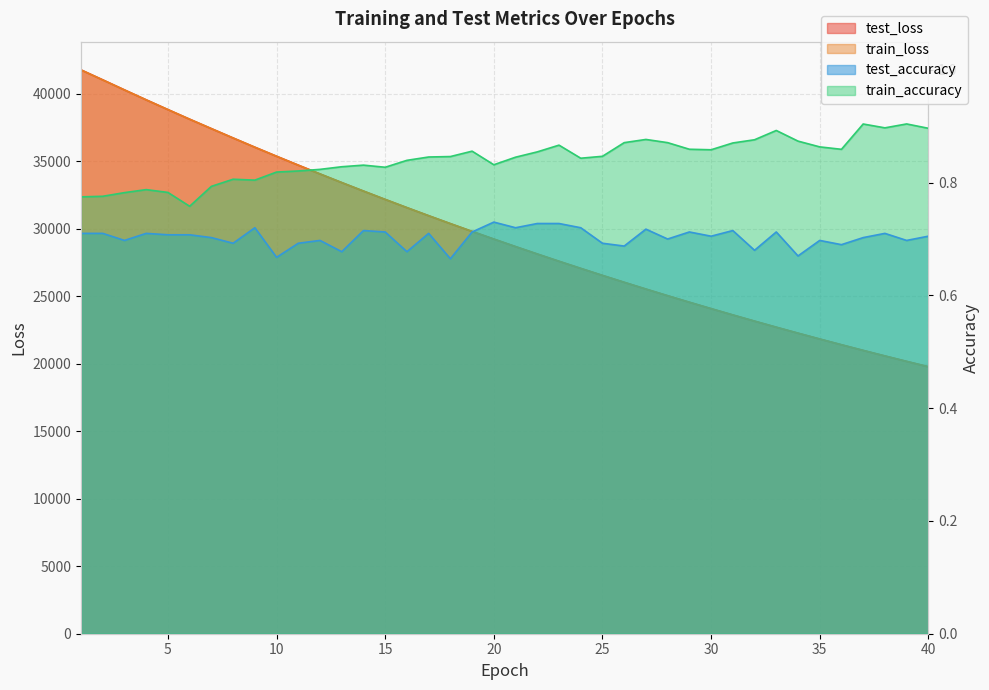

Reading left to right, what are all the values shown in this chart?

test_loss: 1=41772.6	2=41034.4	3=40288.6	4=39553.1	5=38830.6	6=38117.5	7=37420.9	8=36727.4	9=36044.0	10=35374.0	11=34714.8	12=34063.5	13=33423.5	14=32794.4	15=32175.4	16=31567.4	17=30969.5	18=30382.1	19=29804.6	20=29237.7	21=28679.7	22=28131.6	23=27592.9	24=27065.0	25=26545.5	26=26034.9	27=25533.5	28=25041.5	29=24558.3	30=24083.1	31=23616.5	32=23158.5	33=22708.5	34=22267.2	35=21833.8	36=21408.1	37=20989.4	38=20579.0	39=20176.1	40=19780.4
train_loss: 1=41764.4	2=41027.7	3=40284.6	4=39550.3	5=38828.5	6=38116.5	7=37417.7	8=36724.8	9=36042.0	10=35371.4	11=34711.7	12=34061.0	13=33421.2	14=32792.1	15=32173.8	16=31565.7	17=30967.7	18=30380.3	19=29802.8	20=29236.0	21=28678.0	22=28129.9	23=27591.5	24=27063.2	25=26543.6	26=26032.9	27=25531.6	28=25039.5	29=24556.2	30=24081.4	31=23615.0	32=23156.9	33=22707.1	34=22265.7	35=21832.2	36=21406.6	37=20988.1	38=20577.6	39=20174.7	40=19779.1
test_accuracy: 1=0.7	2=0.7	3=0.7	4=0.7	5=0.7	6=0.7	7=0.7	8=0.7	9=0.7	10=0.7	11=0.7	12=0.7	13=0.7	14=0.7	15=0.7	16=0.7	17=0.7	18=0.7	19=0.7	20=0.7	21=0.7	22=0.7	23=0.7	24=0.7	25=0.7	26=0.7	27=0.7	28=0.7	29=0.7	30=0.7	31=0.7	32=0.7	33=0.7	34=0.7	35=0.7	36=0.7	37=0.7	38=0.7	39=0.7	40=0.7
train_accuracy: 1=0.8	2=0.8	3=0.8	4=0.8	5=0.8	6=0.8	7=0.8	8=0.8	9=0.8	10=0.8	11=0.8	12=0.8	13=0.8	14=0.8	15=0.8	16=0.8	17=0.8	18=0.8	19=0.9	20=0.8	21=0.8	22=0.9	23=0.9	24=0.8	25=0.8	26=0.9	27=0.9	28=0.9	29=0.9	30=0.9	31=0.9	32=0.9	33=0.9	34=0.9	35=0.9	36=0.9	37=0.9	38=0.9	39=0.9	40=0.9